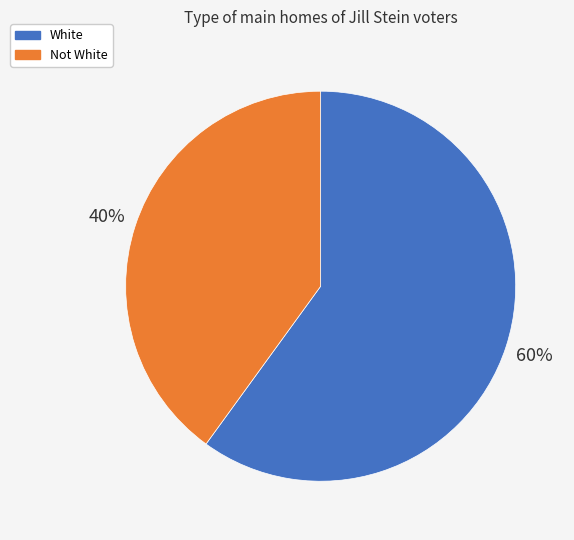

What percentage is the Not White slice, to the nearest percent?

40%